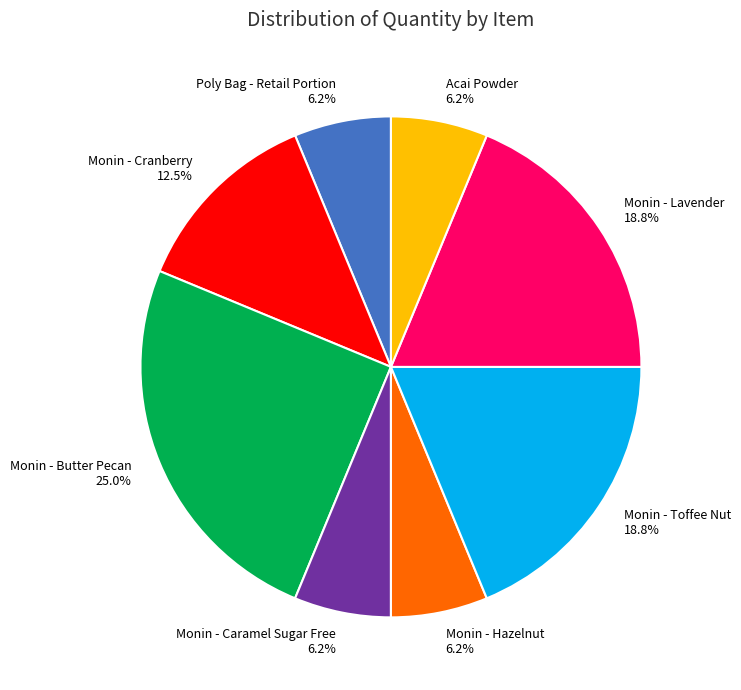

Which category has the biggest portion of the pie?

Monin - Butter Pecan